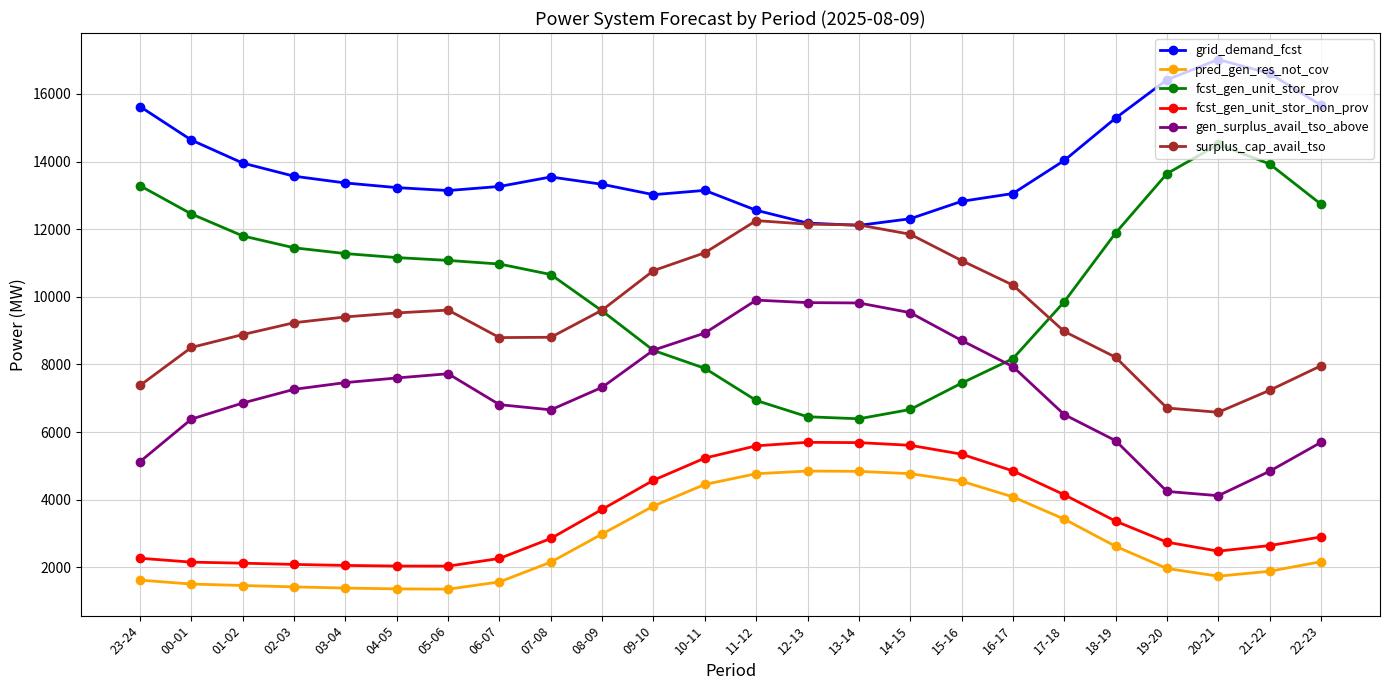

What is the difference between the highest and lowest values at 15-16?

8277